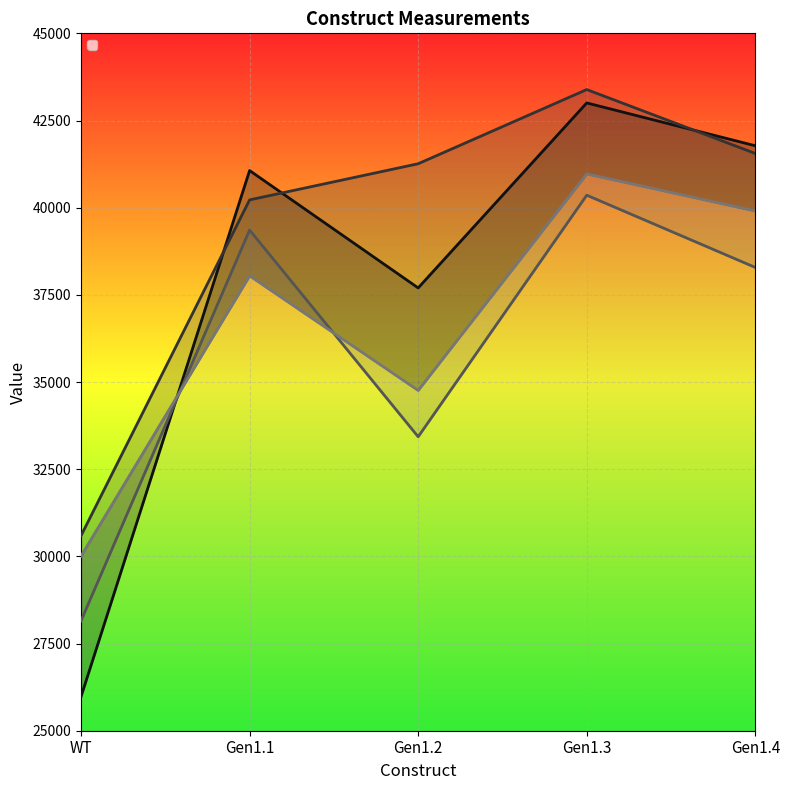

Which label corresponds to the largest value in the chart?

Gen1.3